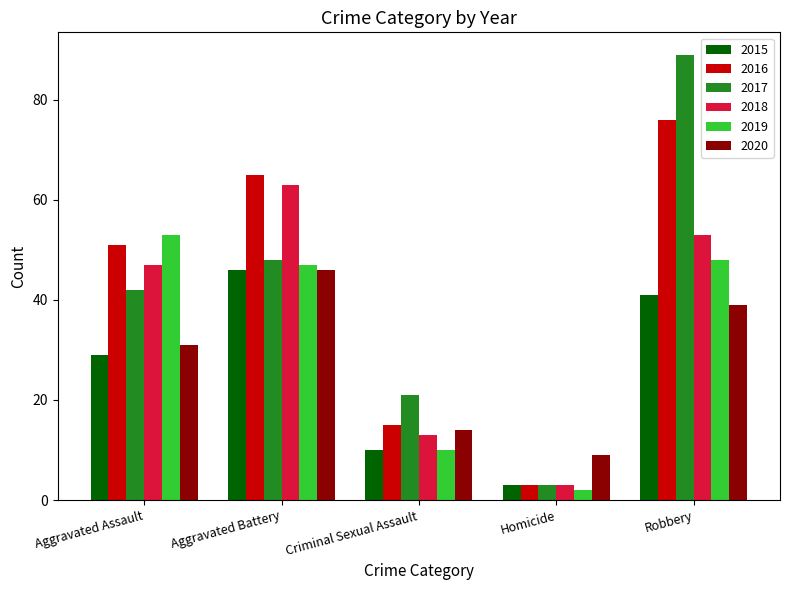

What is the highest value of the 2018 series?

63